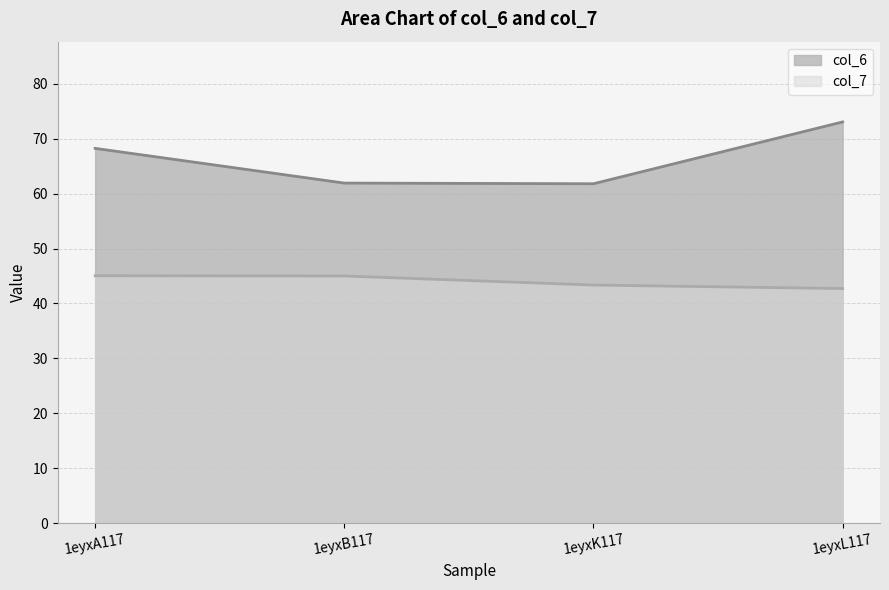

Read the col_7 value at 1eyxK117.

43.4